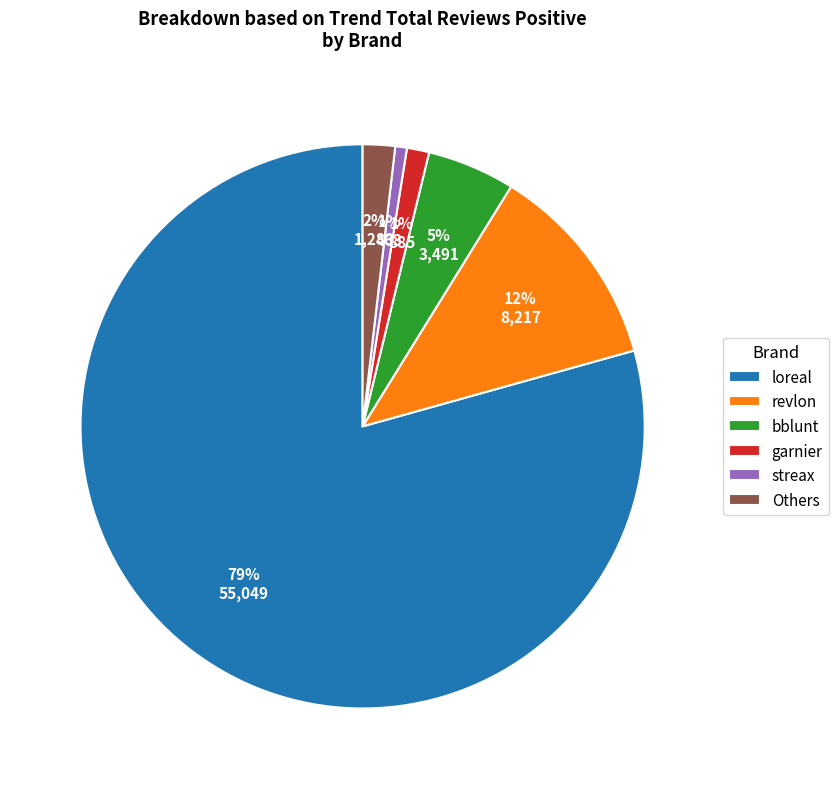

Does any single category account for the majority?

Yes